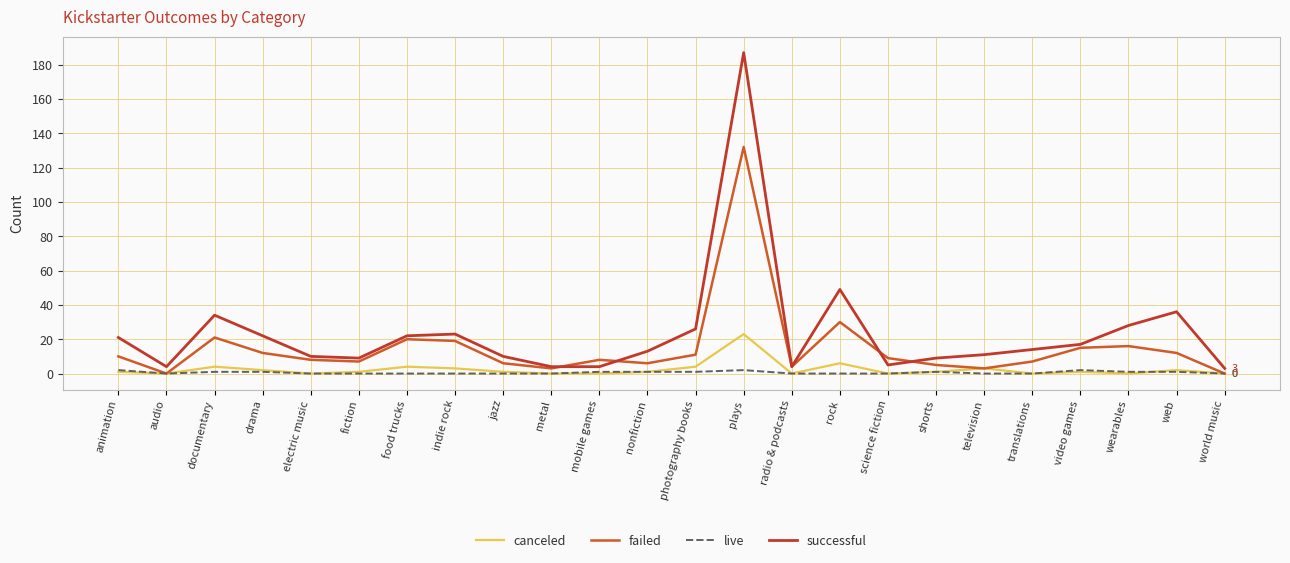

At which category does successful reach its first local peak?

documentary